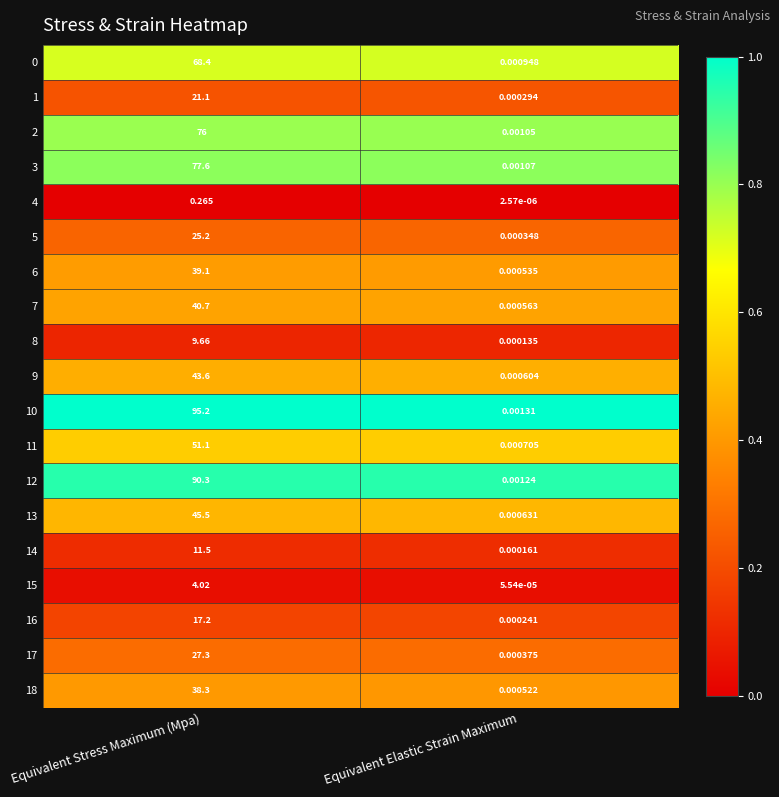

Where does the 15 series first go above 4?

Equivalent Stress Maximum (Mpa)